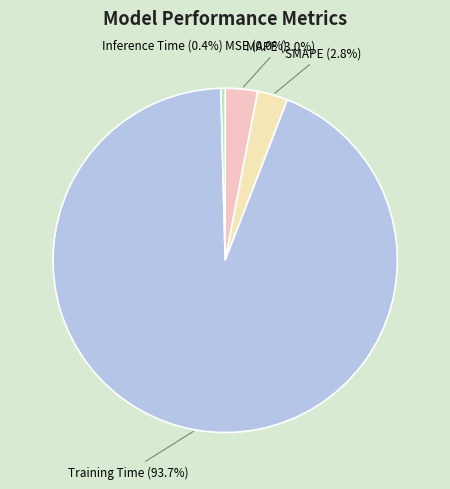

The Training Time slice represents 94% of the pie. True or false?

True